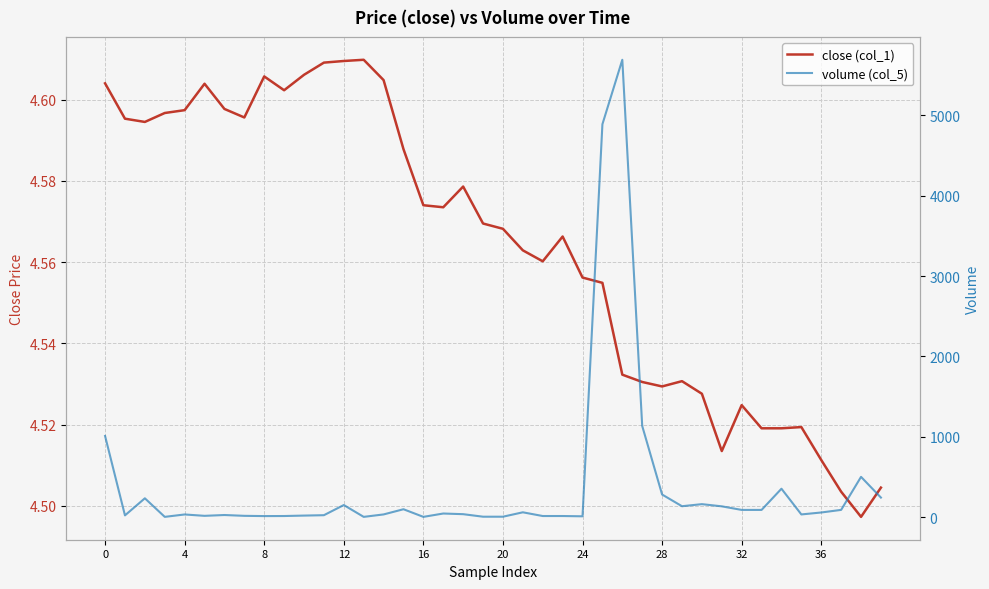

How many distinct data groups are displayed?

2